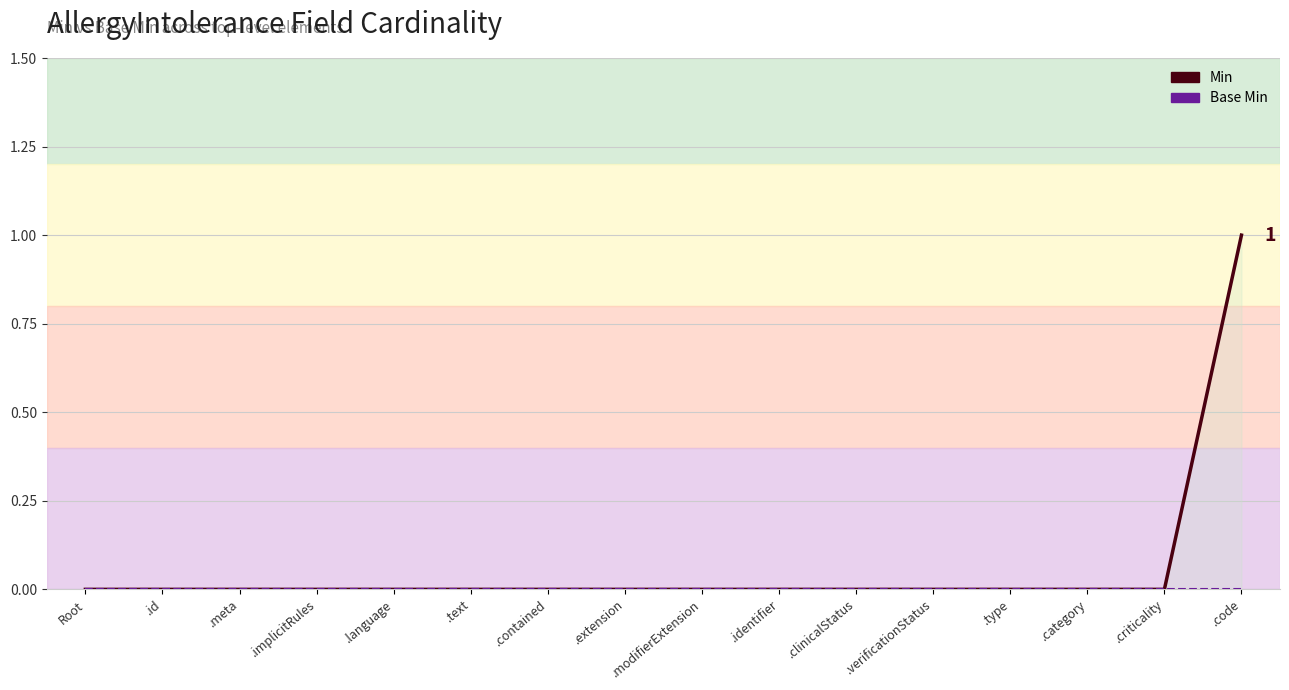

Reading right to left, list all the values displayed in this chart.

Min: 1	0	0	0	0	0	0	0	0	0	0	0	0	0	0	0
Base Min: 0	0	0	0	0	0	0	0	0	0	0	0	0	0	0	0